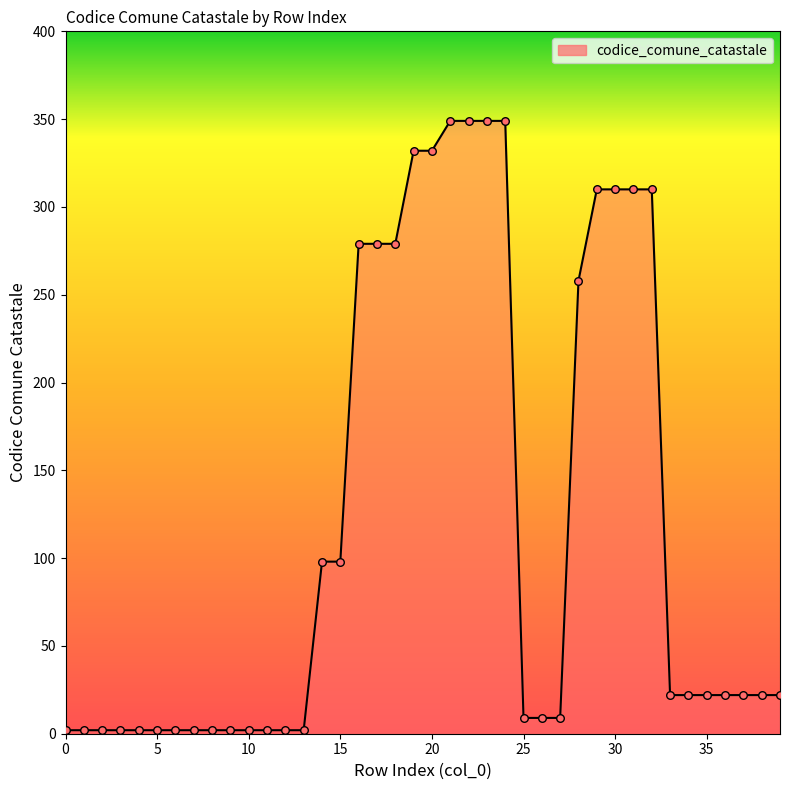

What is the difference between the maximum and minimum values?

347